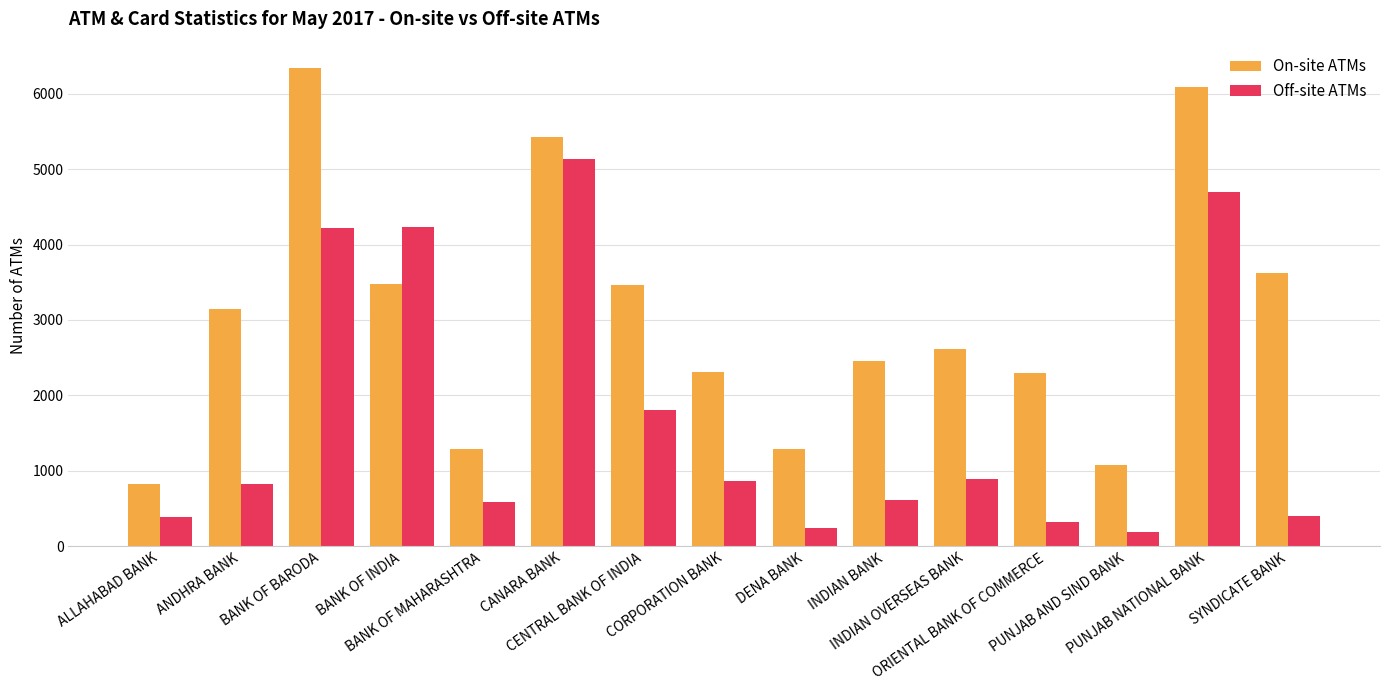

What is the difference between the maximum and second lowest values in the Off-site ATMs series?

4892